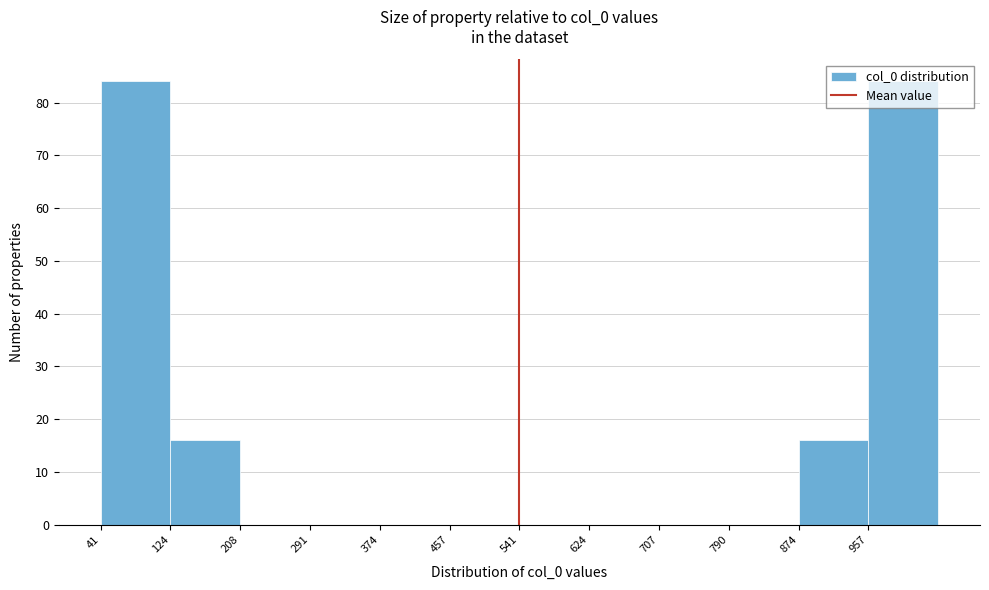

Reading left to right, list every bar in this chart as the range it spans on the x-axis followed by its height. Neither the bar edges nor the heights are printed on the chart, so give them approximately, as read against the axes.

40 to 120: 84
120 to 210: 16
210 to 290: 0
290 to 370: 0
370 to 460: 0
460 to 540: 0
540 to 620: 0
620 to 710: 0
710 to 790: 0
790 to 870: 0
870 to 960: 16
960 to 1040: 84